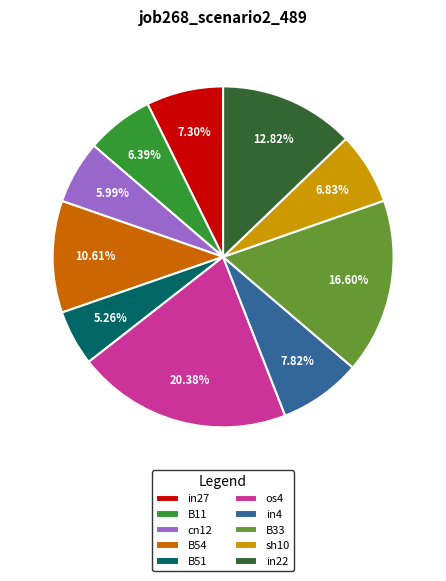

To the nearest percent, what is the combined percentage of sh10 and B33?

23%